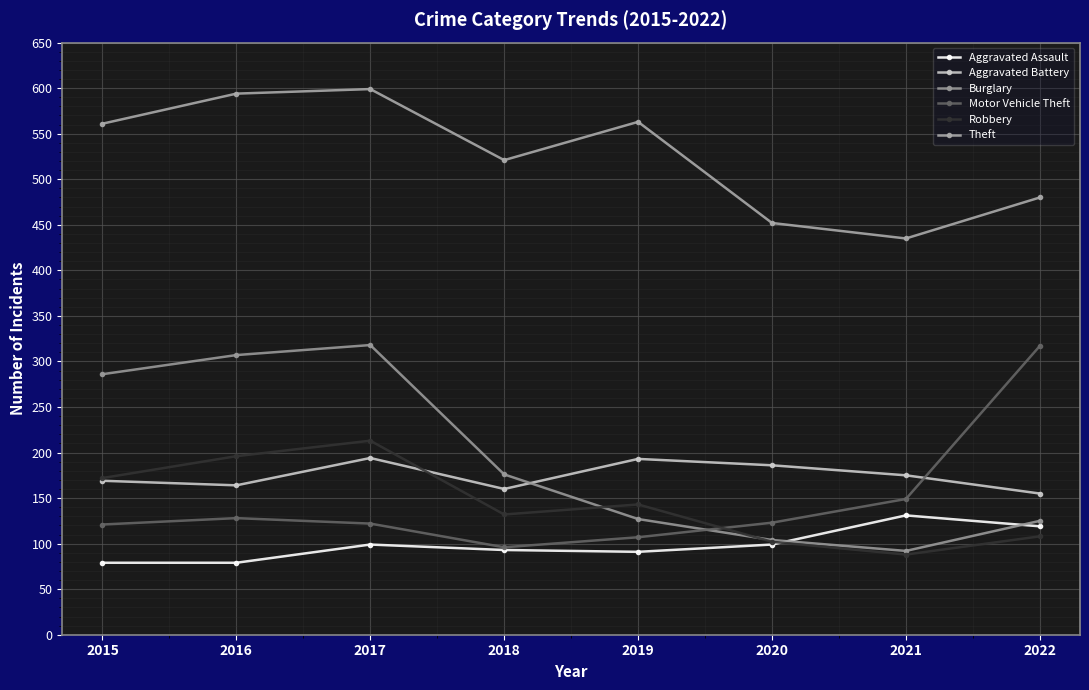

What is the average value of the Burglary series?

192